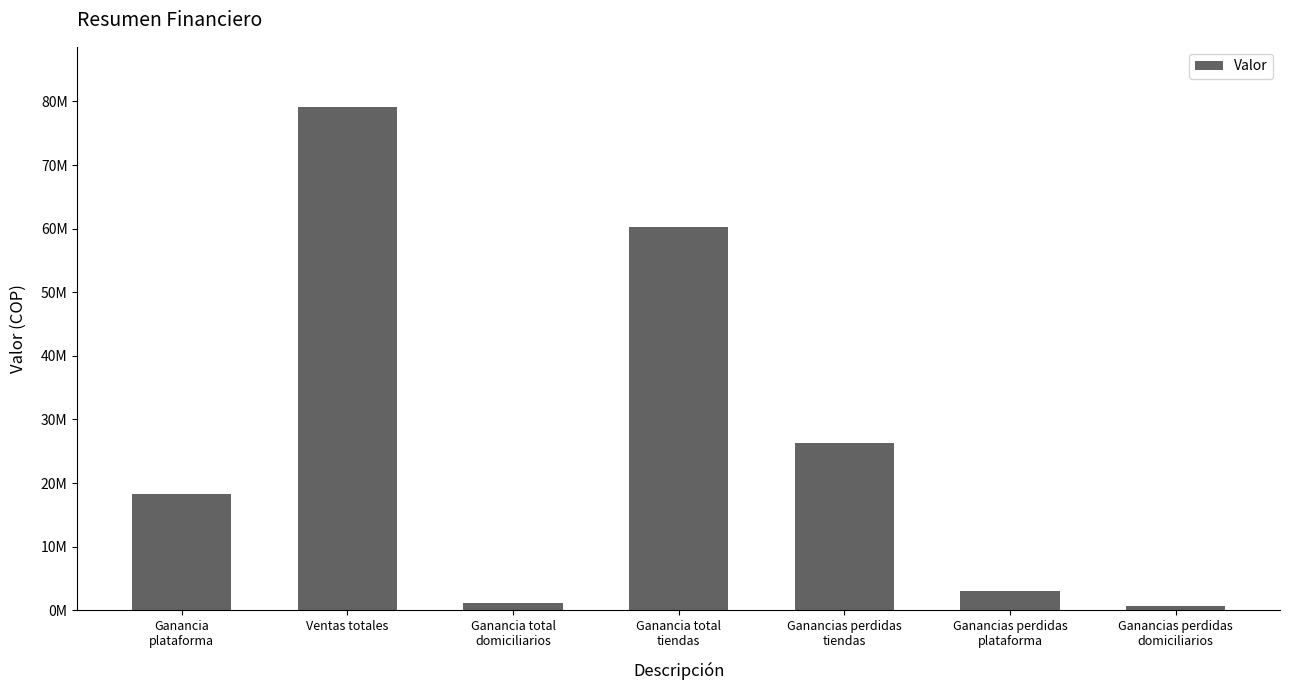

What is the difference between the values at Ganancias perdidas
plataforma and Ganancias perdidas
domiciliarios?

2448777.1